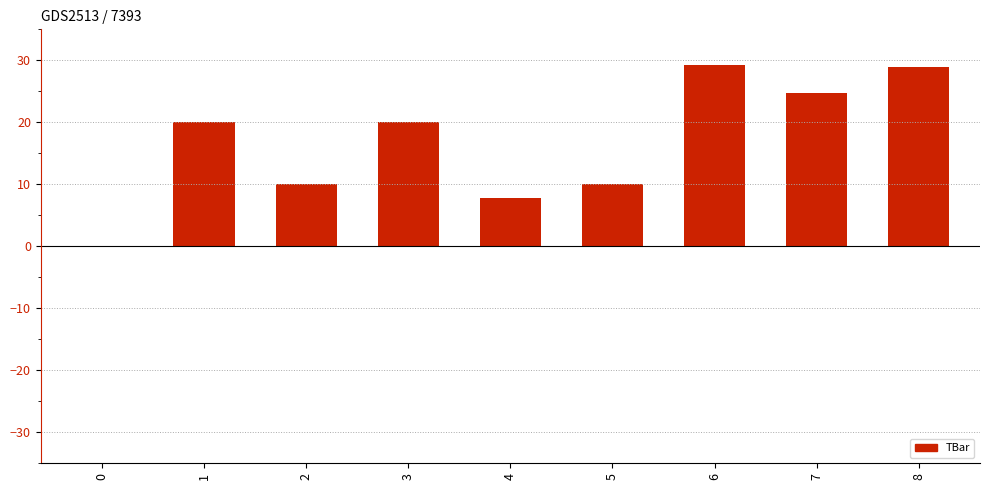

The value at 0 is 9.2. True or false?

False